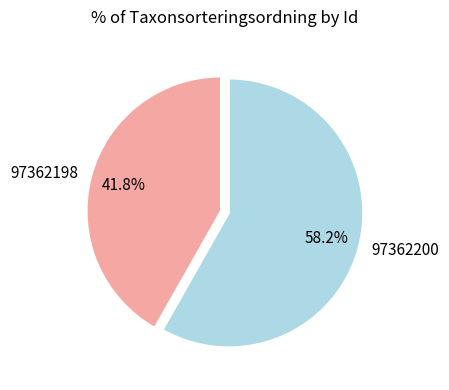

To the nearest percent, what is the difference between the 97362200 and 97362198 slice percentages?

16%